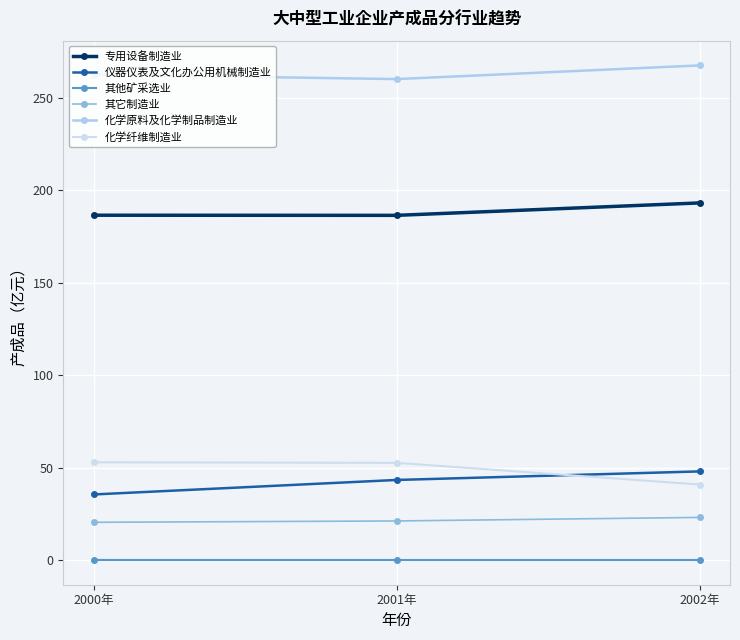

What is the difference between the maximum and minimum values in the 化学纤维制造业 series?

12.0